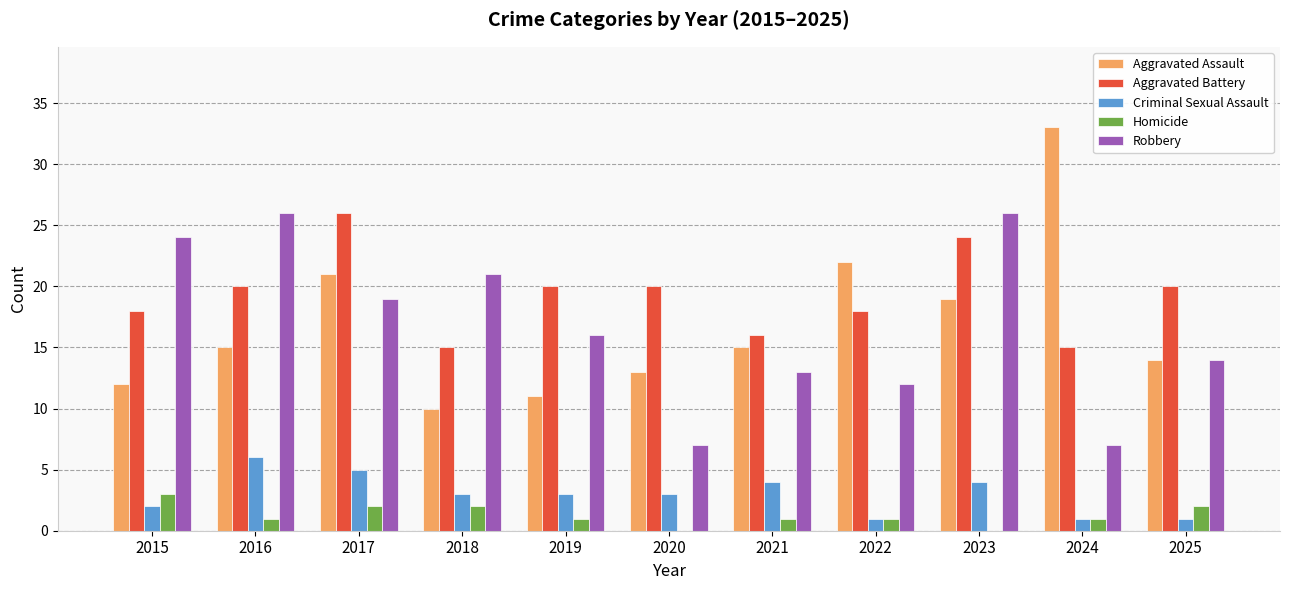

Read the Criminal Sexual Assault value at 2020.

3